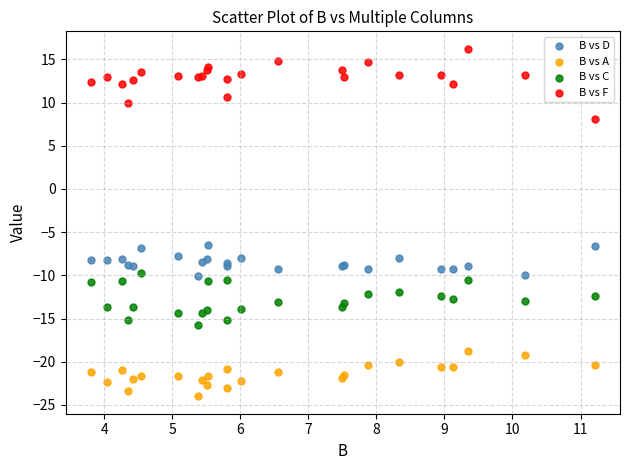

Which series has the widest spread of Y values?

B vs F